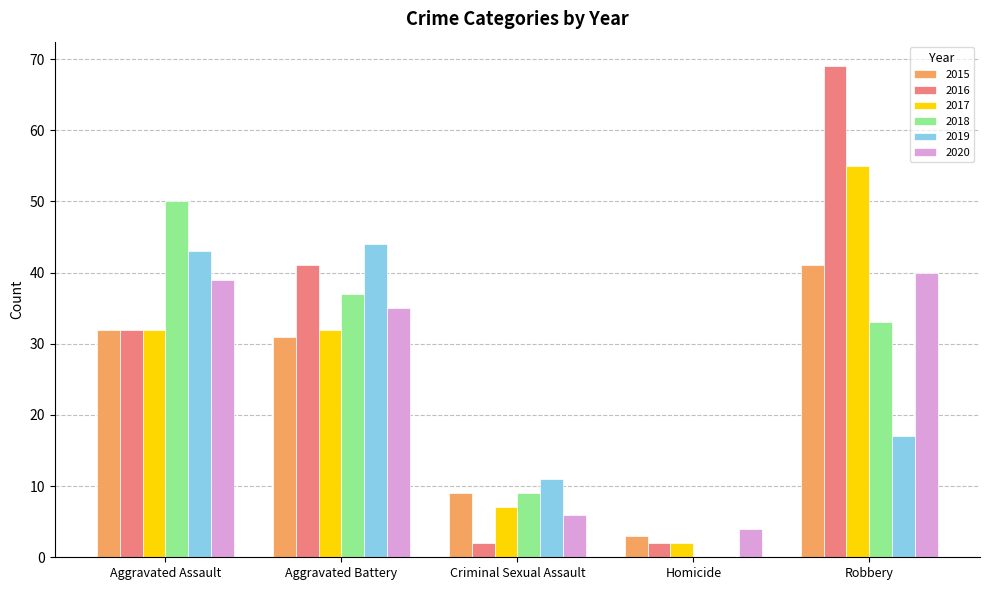

What is the sum of the 2019 values at Homicide and Aggravated Battery?

44